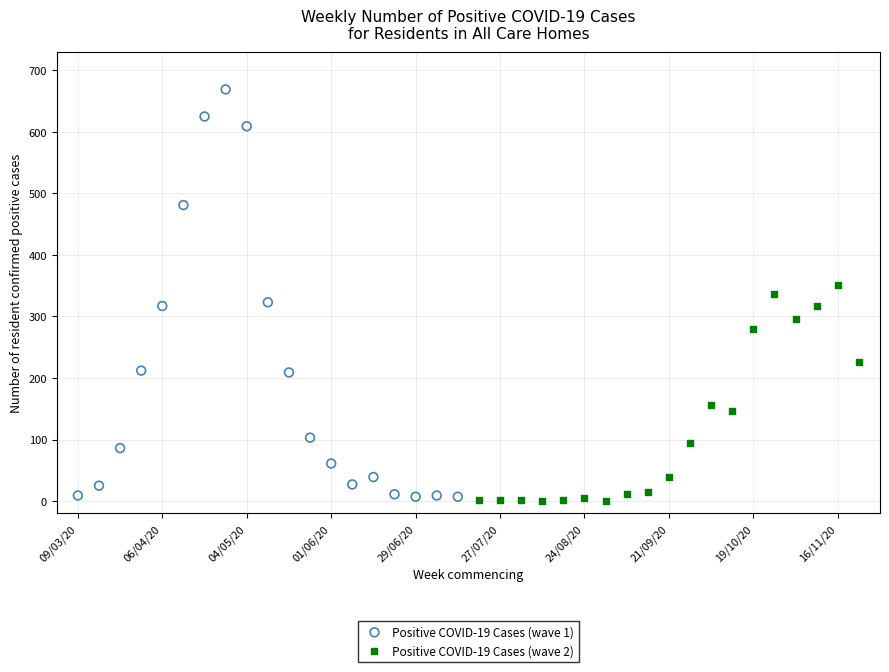

Which series has the widest spread of Y values?

Positive COVID-19 Cases (wave 1)